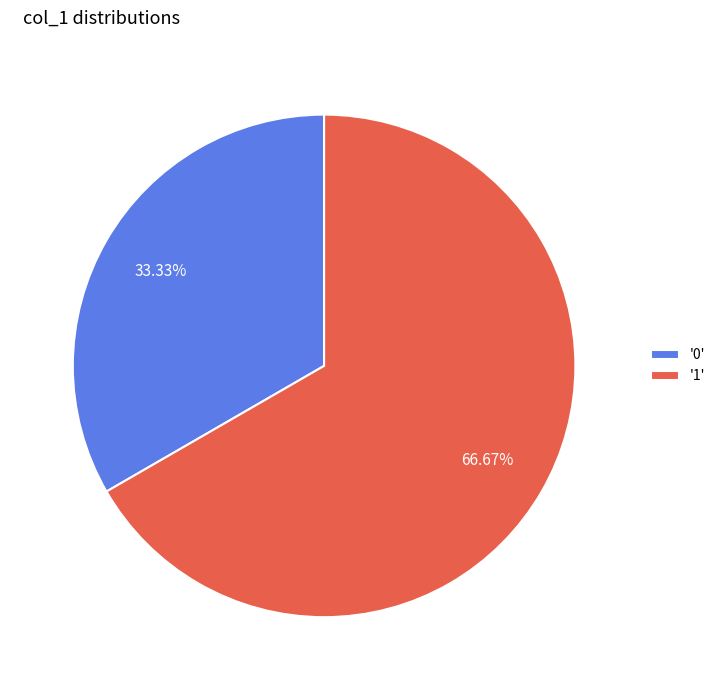

What is the ratio of the value at '1' to the value at '0'?

2.0